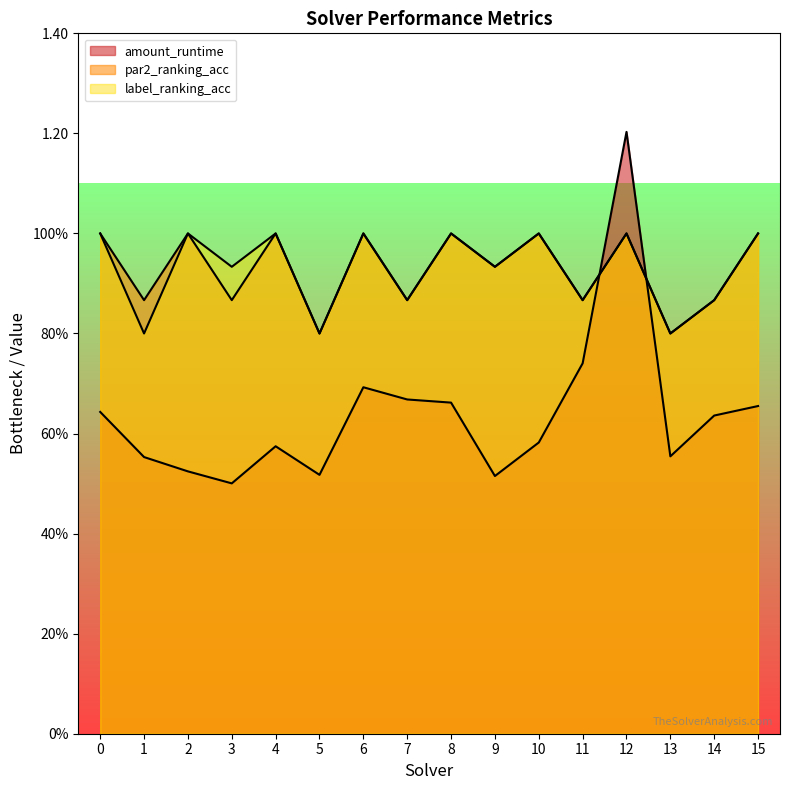

Reading left to right, extract all data points from this chart.

amount_runtime: 0=0.6	1=0.6	2=0.5	3=0.5	4=0.6	5=0.5	6=0.7	7=0.7	8=0.7	9=0.5	10=0.6	11=0.7	12=1.2	13=0.6	14=0.6	15=0.7
par2_ranking_acc: 0=1.0	1=0.9	2=1.0	3=0.9	4=1.0	5=0.8	6=1.0	7=0.9	8=1.0	9=0.9	10=1.0	11=0.9	12=1.0	13=0.8	14=0.9	15=1.0
label_ranking_acc: 0=1.0	1=0.8	2=1.0	3=0.9	4=1.0	5=0.8	6=1.0	7=0.9	8=1.0	9=0.9	10=1.0	11=0.9	12=1.0	13=0.8	14=0.9	15=1.0